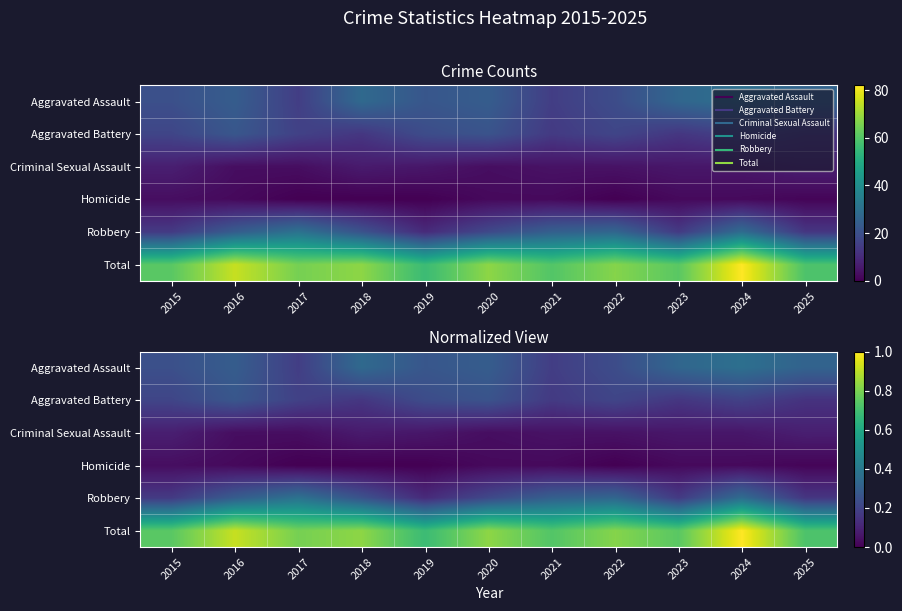

Which series changed the most between 2019 and 2023?

Aggravated Battery